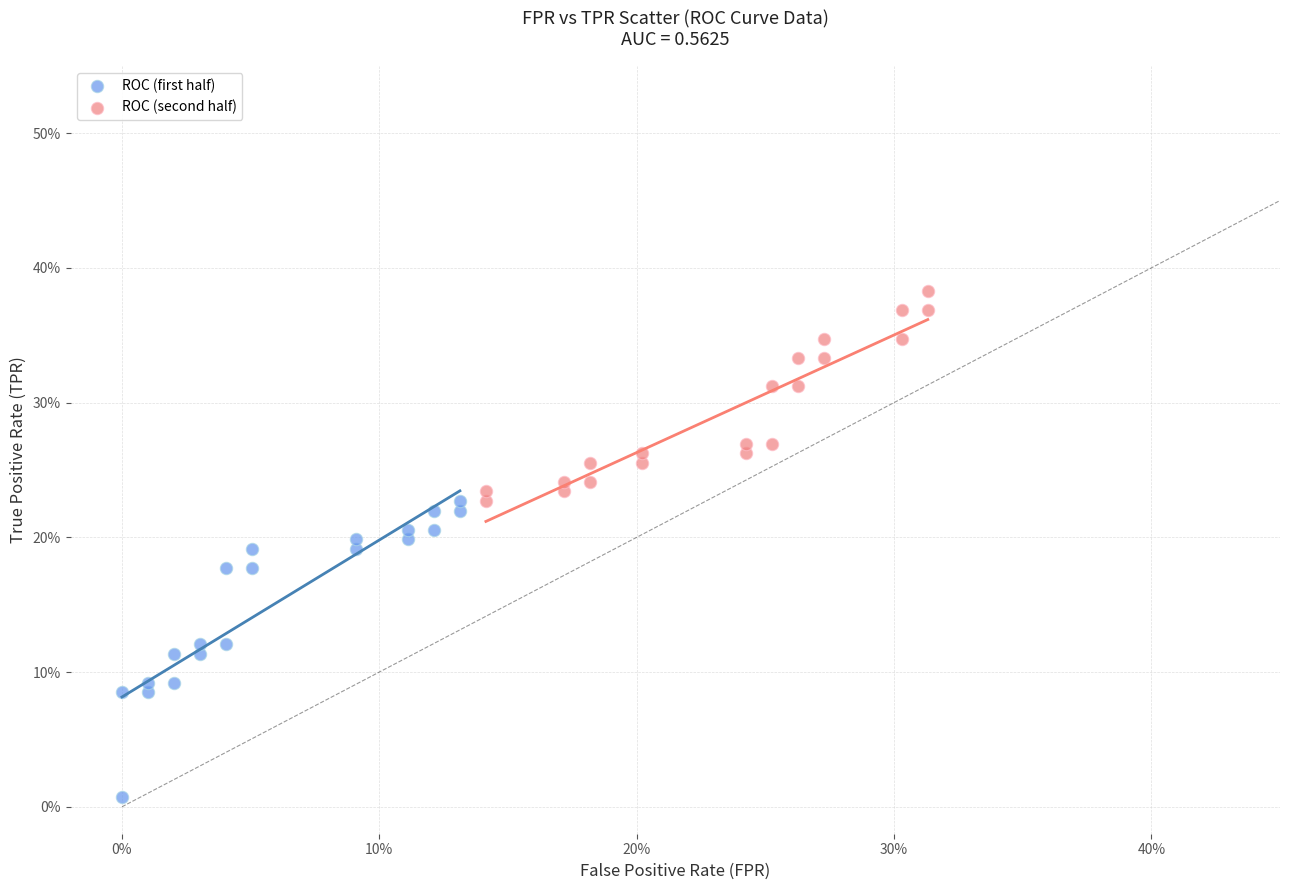

Which series contains the lowest Y value?

ROC (first half)